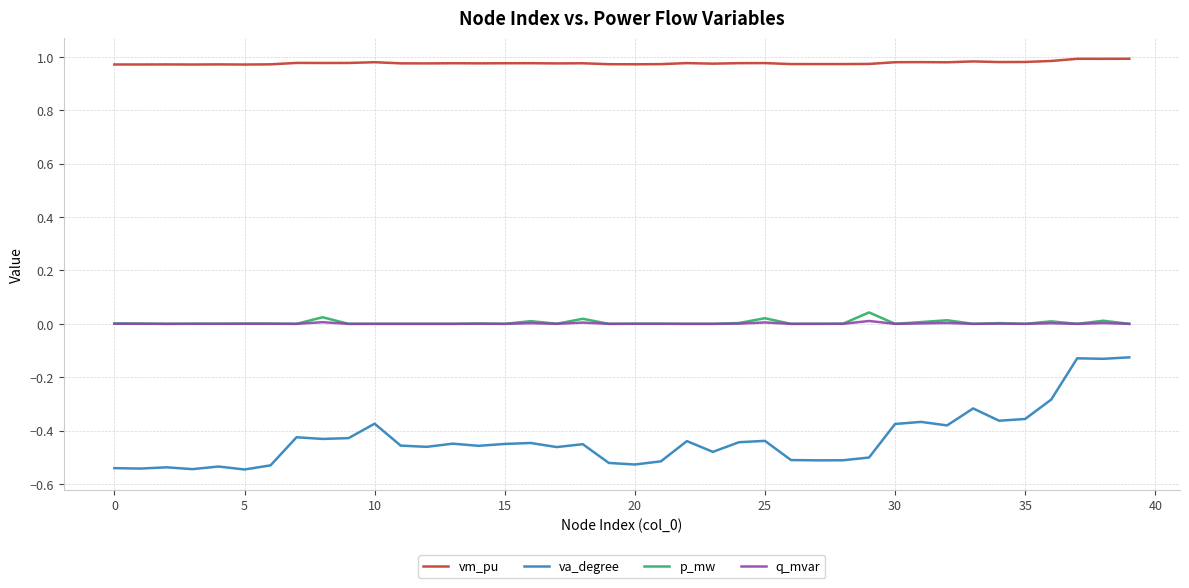

Rank the series by their maximum value, from lowest to highest.

va_degree, q_mvar, p_mw, vm_pu